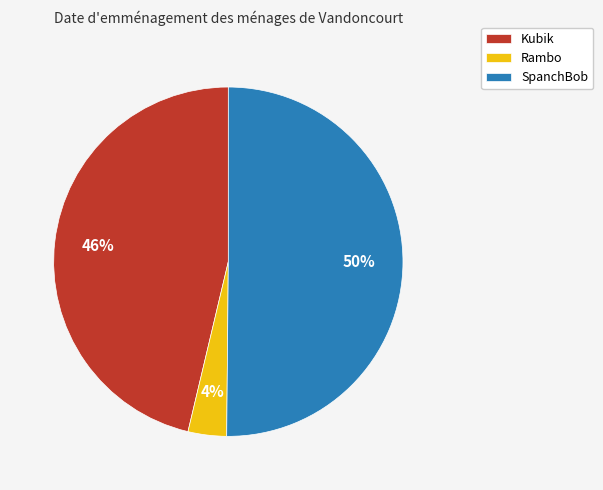

To the nearest percent, what is the average slice percentage?

33%